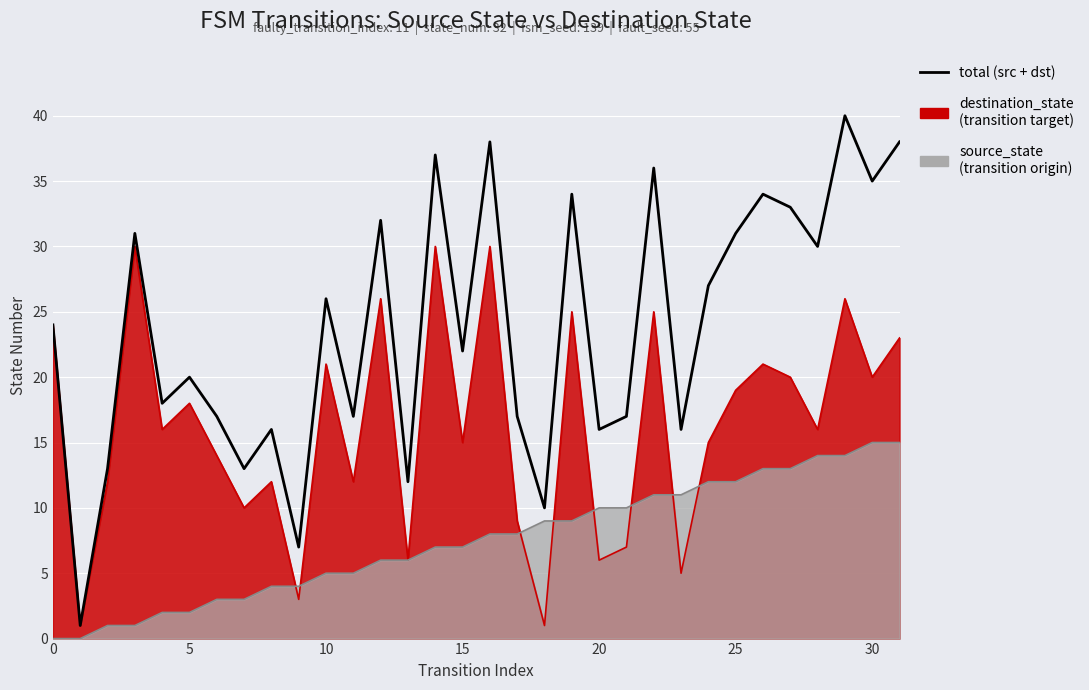

Between 15 and 13, which is larger?

15